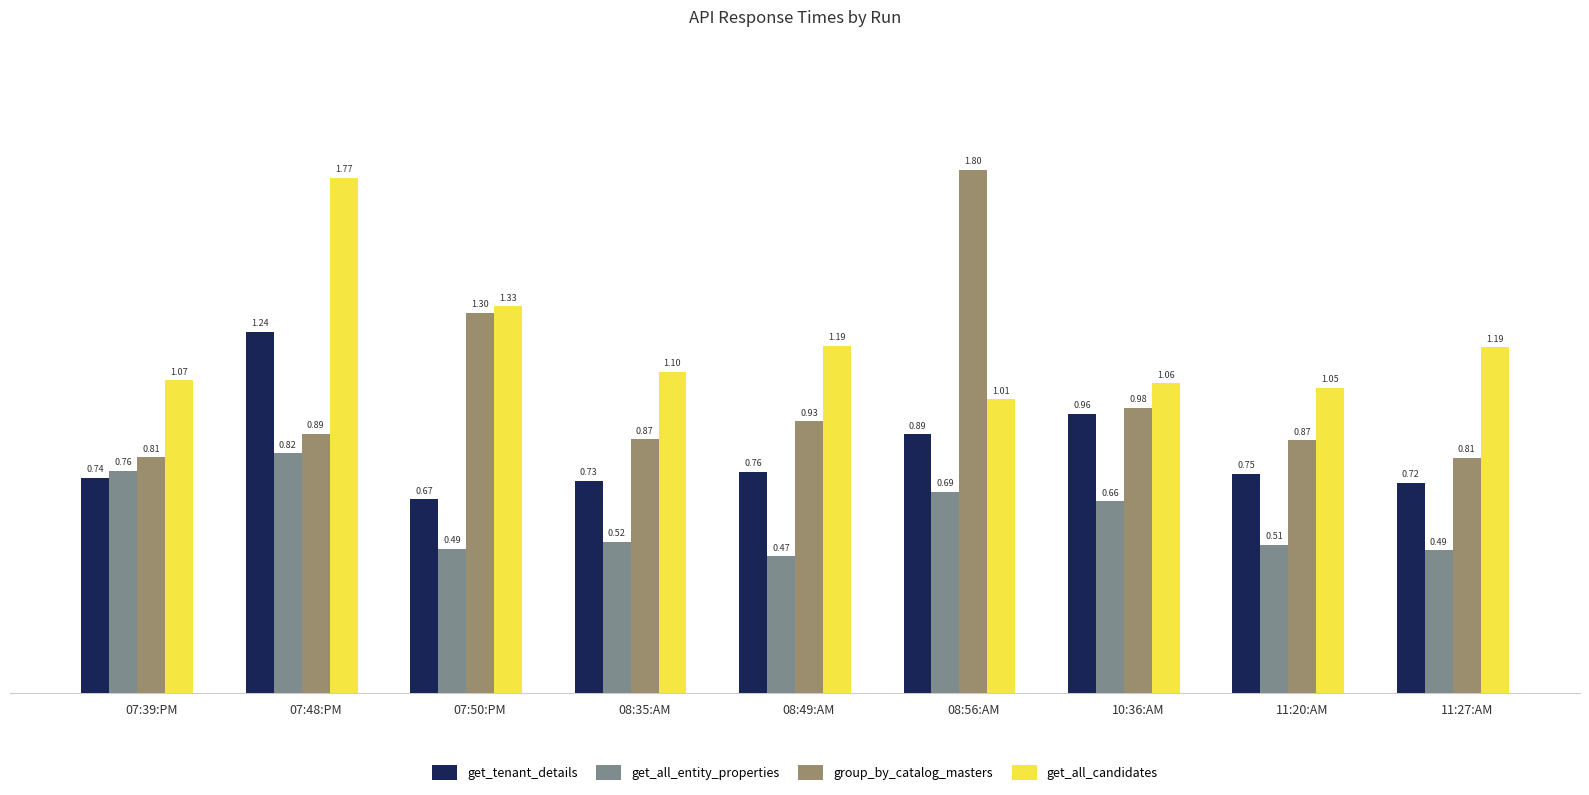

Which series has the largest range (max minus min)?

group_by_catalog_masters